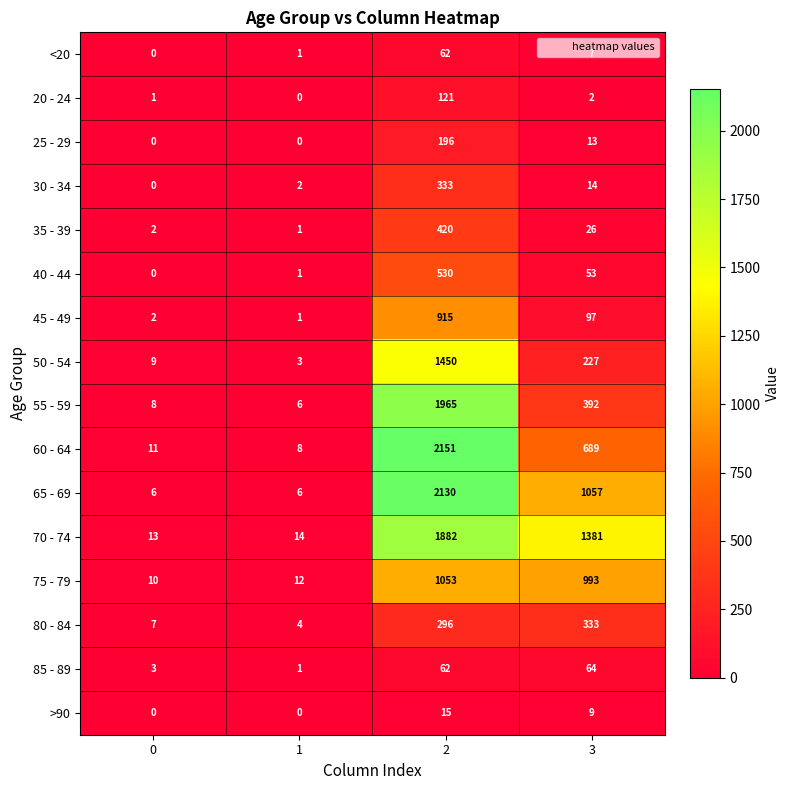

Where is 40 - 44 nearest to the value 265?

3